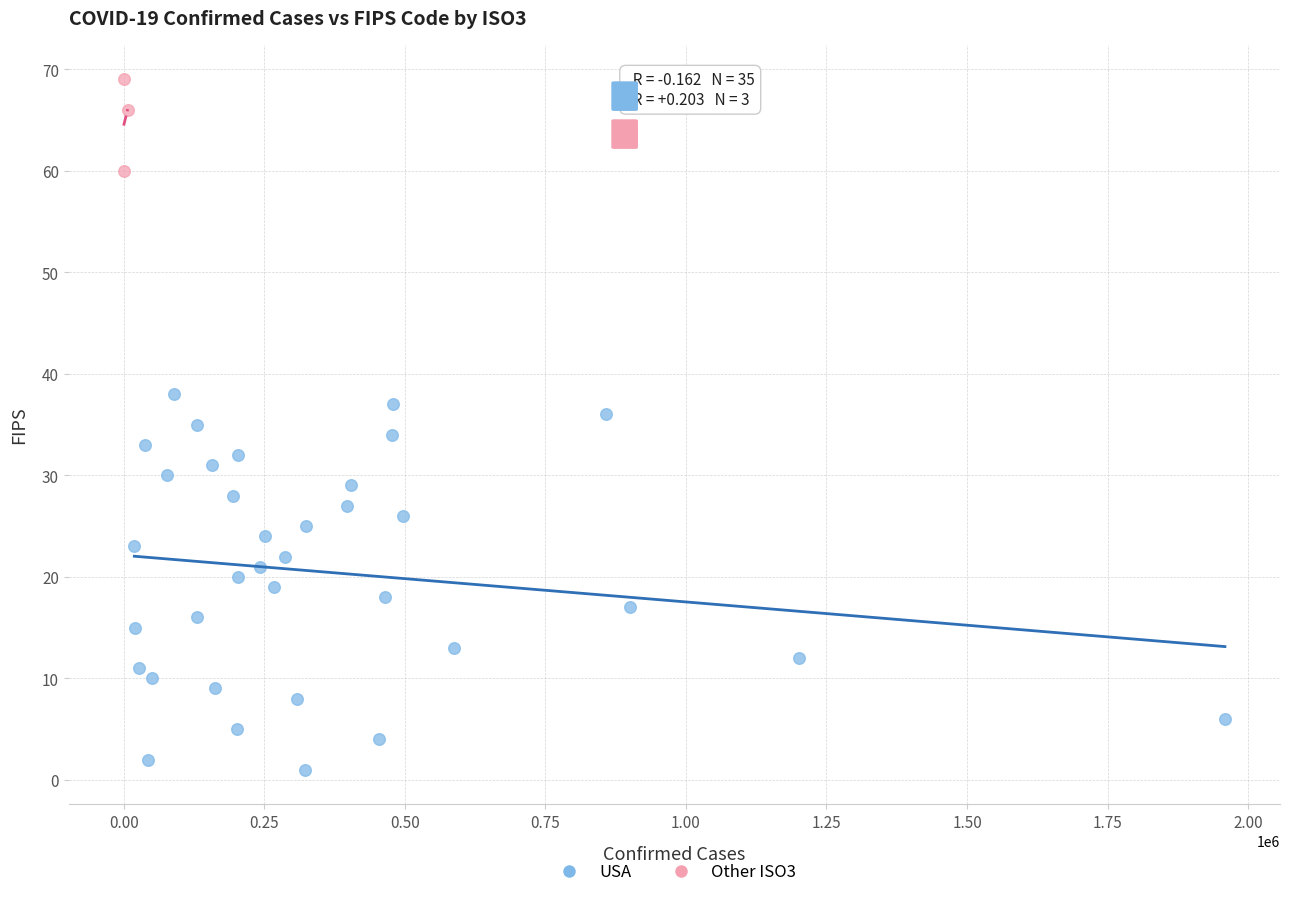

Which series has the widest spread of Y values?

USA